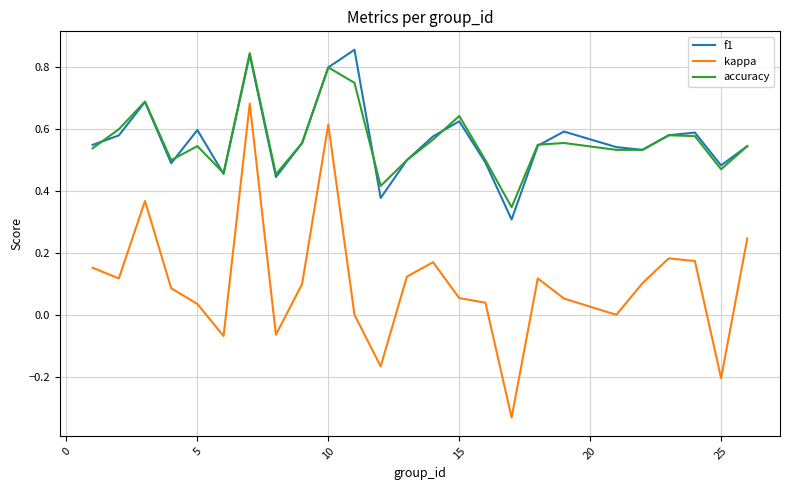

Does the chart have visible grid lines?

Yes